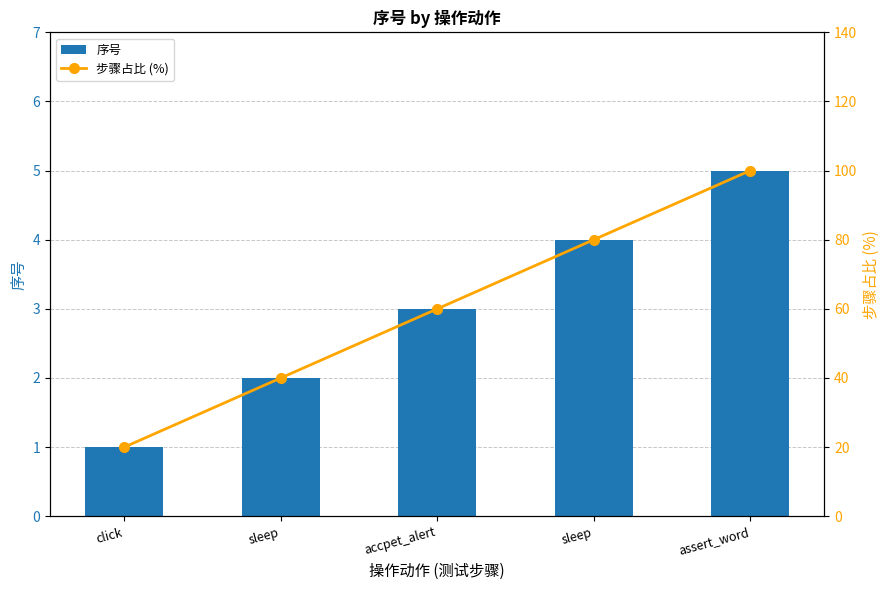

The 步骤占比 (%) series shows 20 at click. True or false?

True